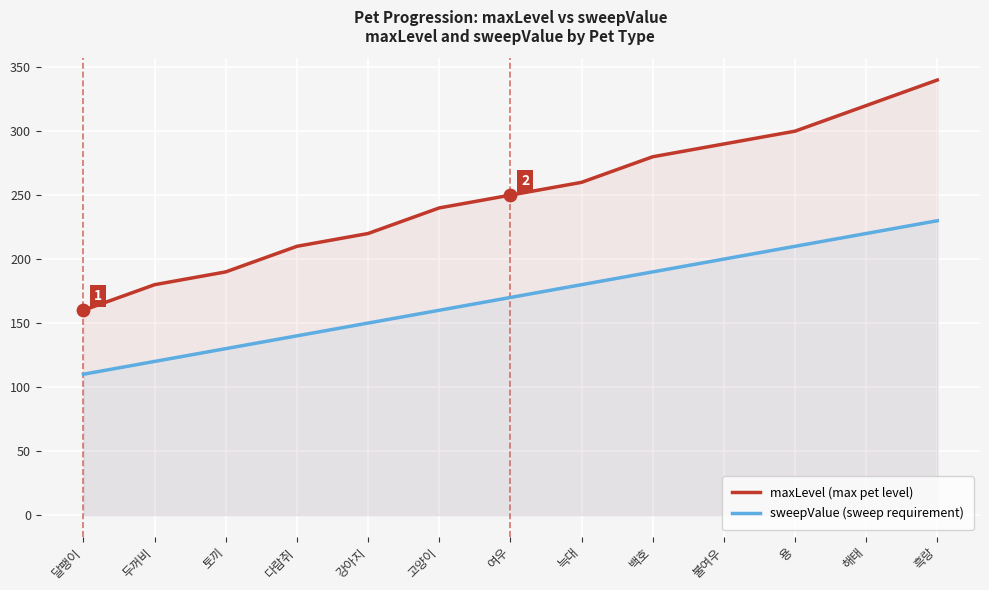

What are all the series names shown in the legend?

maxLevel (max pet level), sweepValue (sweep requirement)